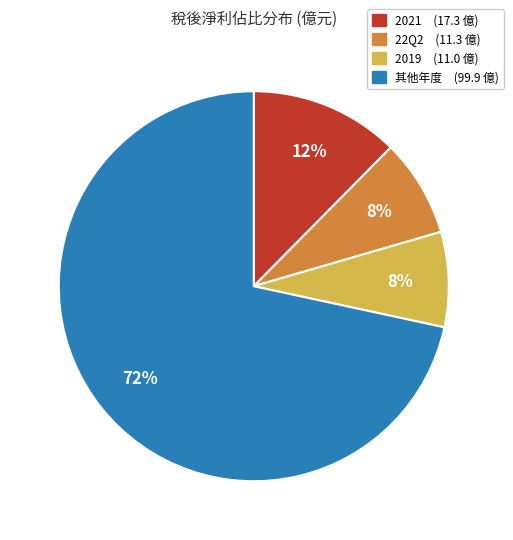

To the nearest percent, what is the average slice percentage?

25%